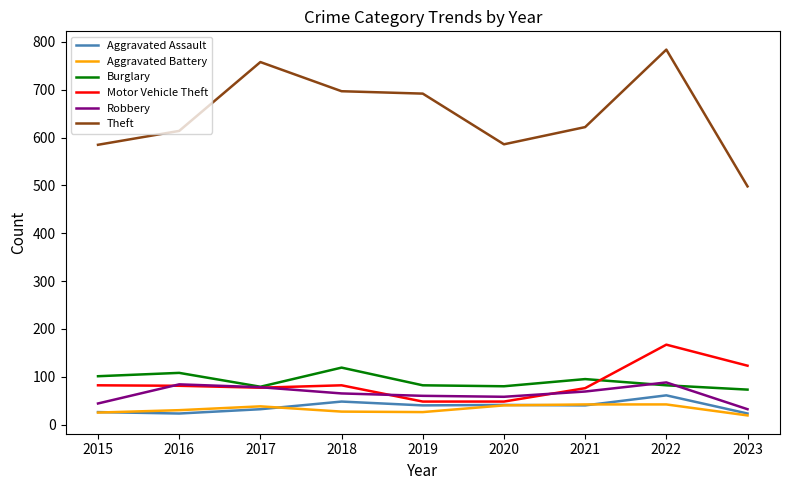

Is it true that Robbery equals 69 at 2021?

True